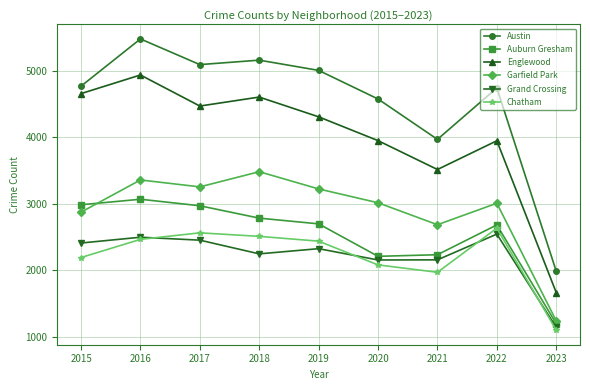

What is the highest value of the Austin series?

5481